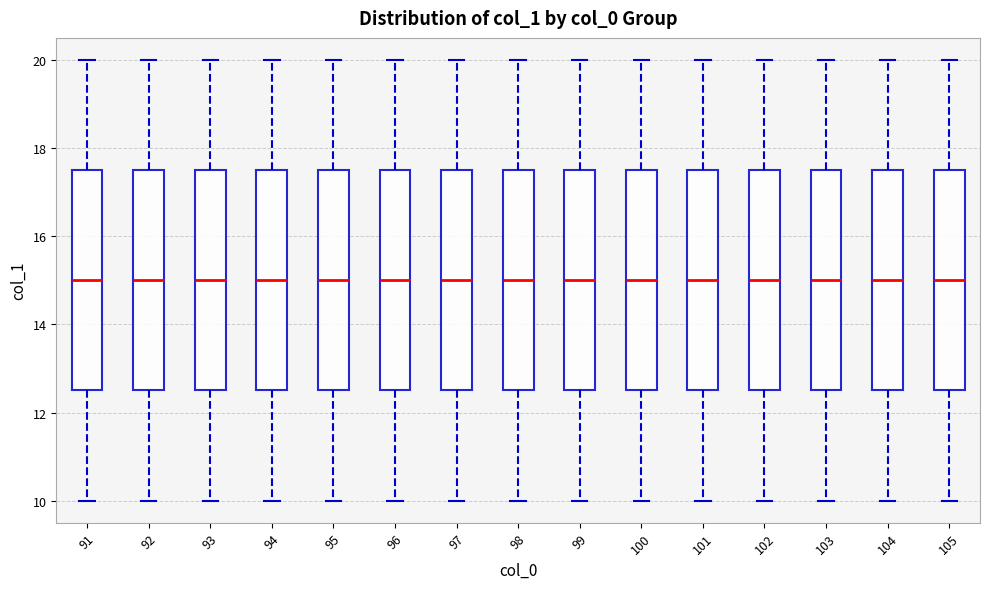

Where is the lower edge of the box at x = 105 on the y-axis? The values are not printed on the chart, so give them approximately, as read against the axis.

12.6